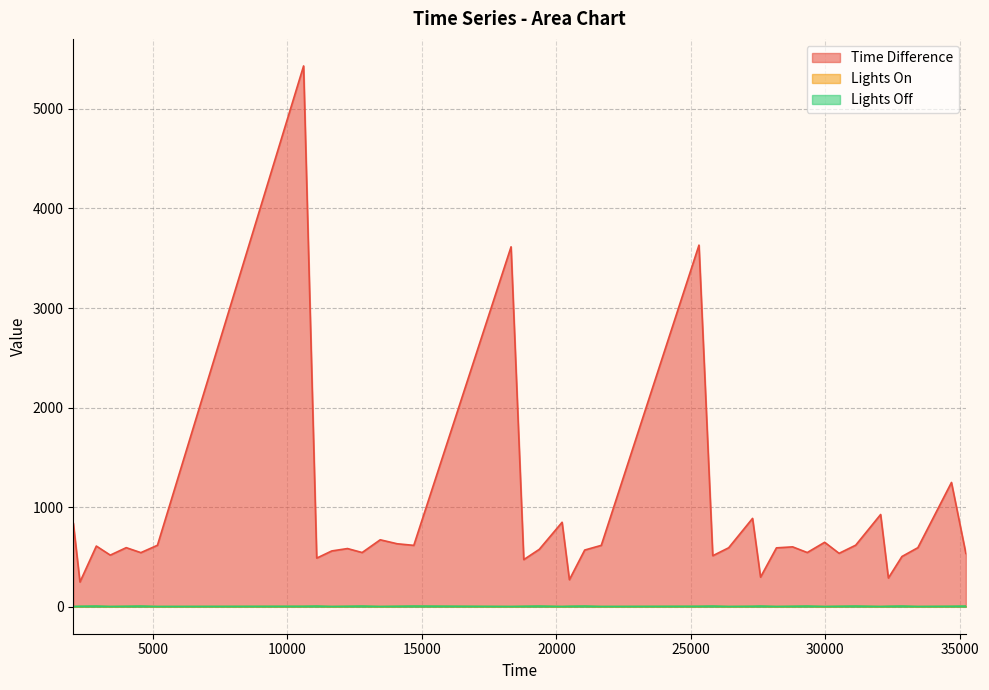

Reading left to right, what are all the values shown in this chart?

Time Difference: 840	248	609	518	593	543	617	5432	488	560	584	544	672	632	616	3615	473	576	848	271	569	616	3632	512	592	887	297	591	601	544	647	536	618	926	288	504	593	1248	535
Lights On: 1	3	5	1	3	5	1	3	5	1	3	5	1	3	5	1	3	5	1	3	5	1	3	5	1	3	5	1	3	5	1	3	5	1	3	5	1	3	5
Lights Off: 2	4	6	2	4	6	2	4	6	2	4	6	2	4	6	2	4	6	2	4	6	2	4	6	2	4	6	2	4	6	2	4	6	2	4	6	2	4	6